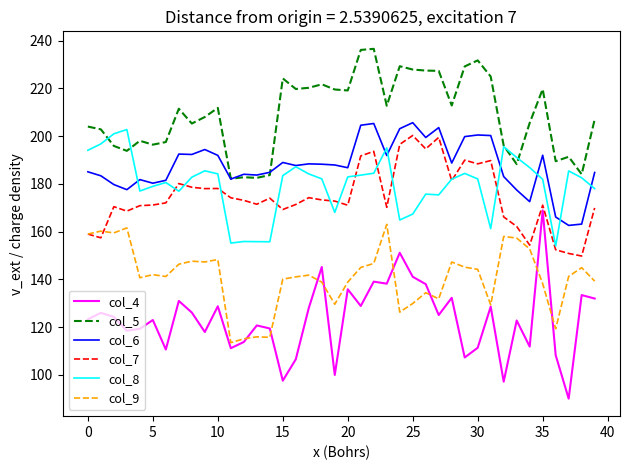

True or false: col_6 and col_9 cross at least once.

False